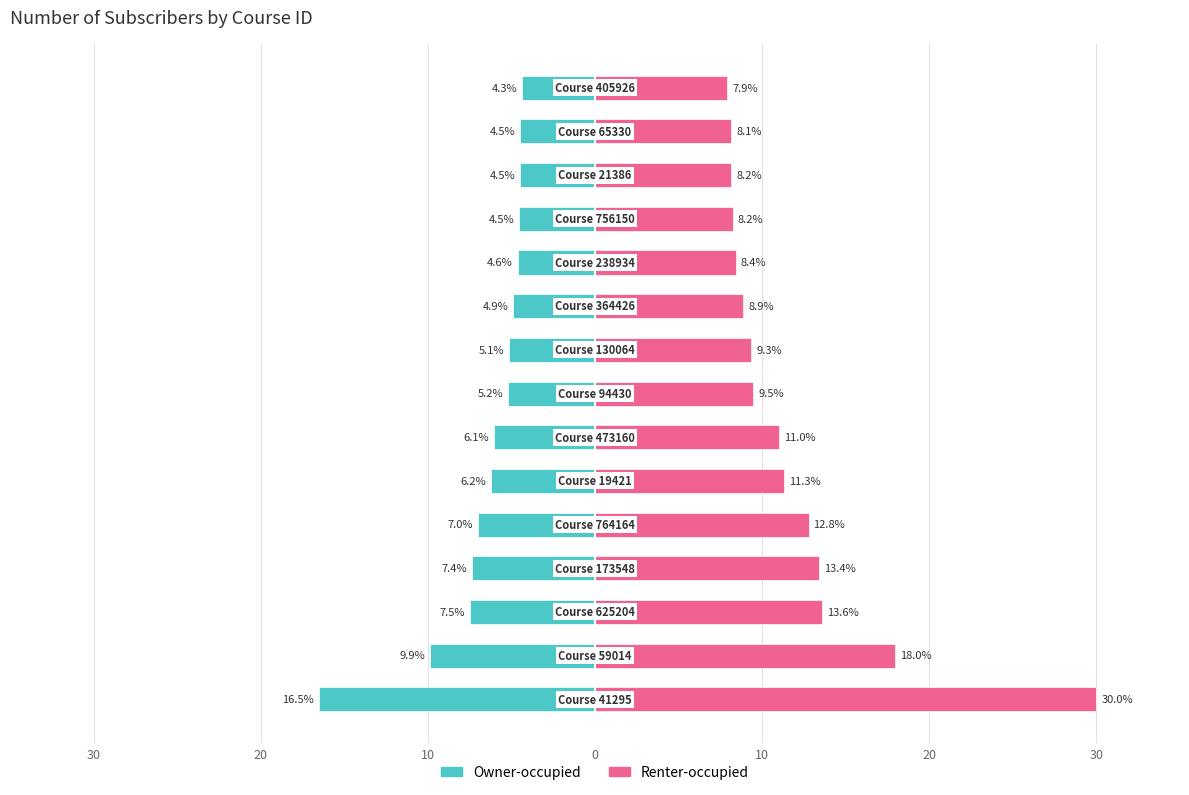

What is the approximate value of Renter-occupied at 20?

11.3